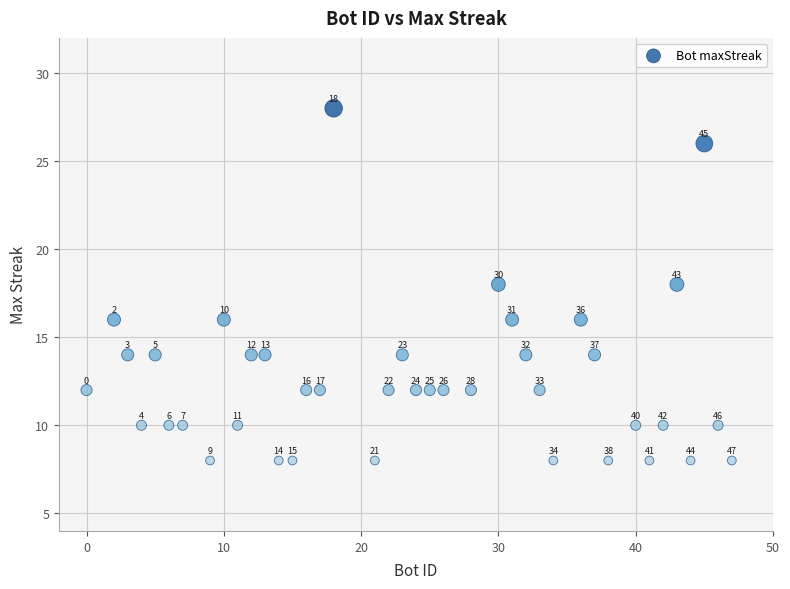

What Y value in the scatter plot is closest to 18?

18